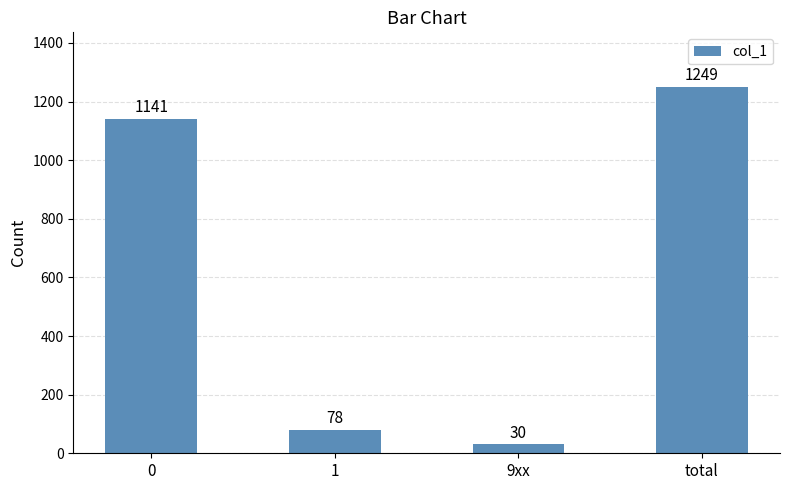

How many data points are less than 1141?

2